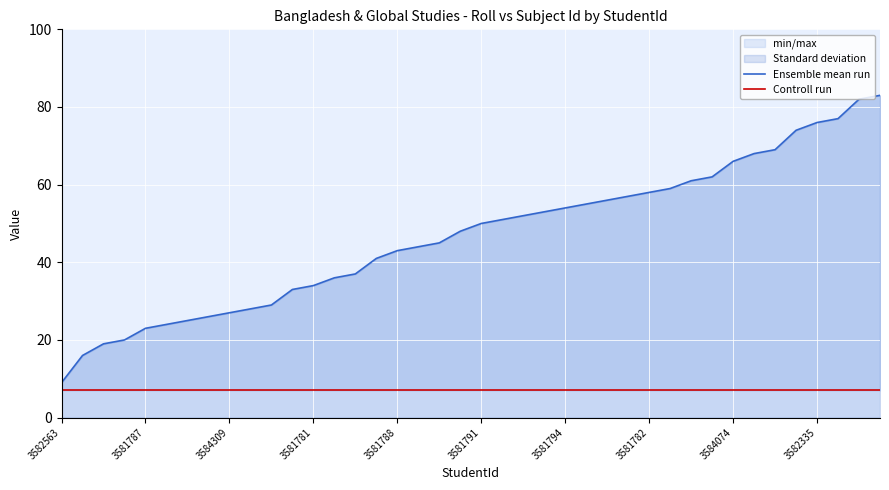

List the series in order of their peak value, lowest first.

Controll run, Ensemble mean run